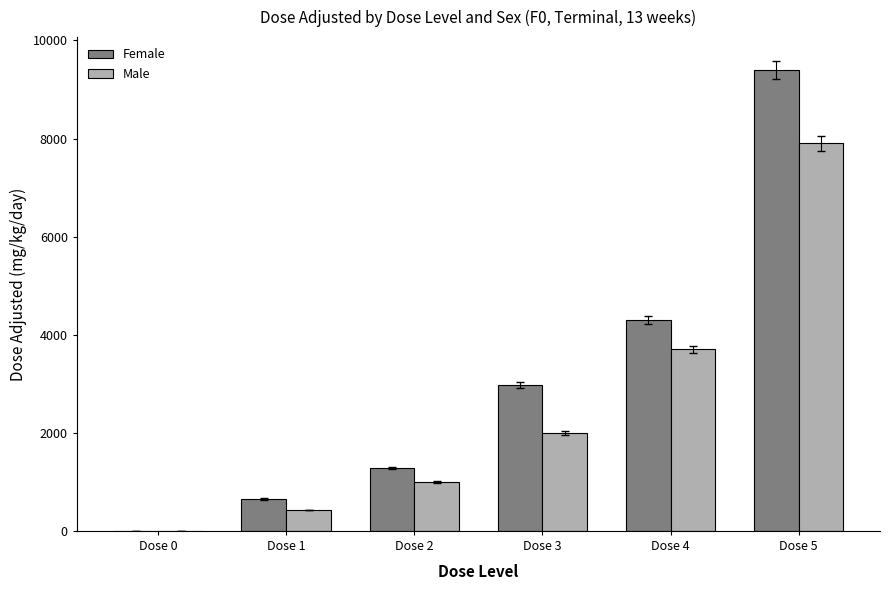

How many groups of bars are there?

6